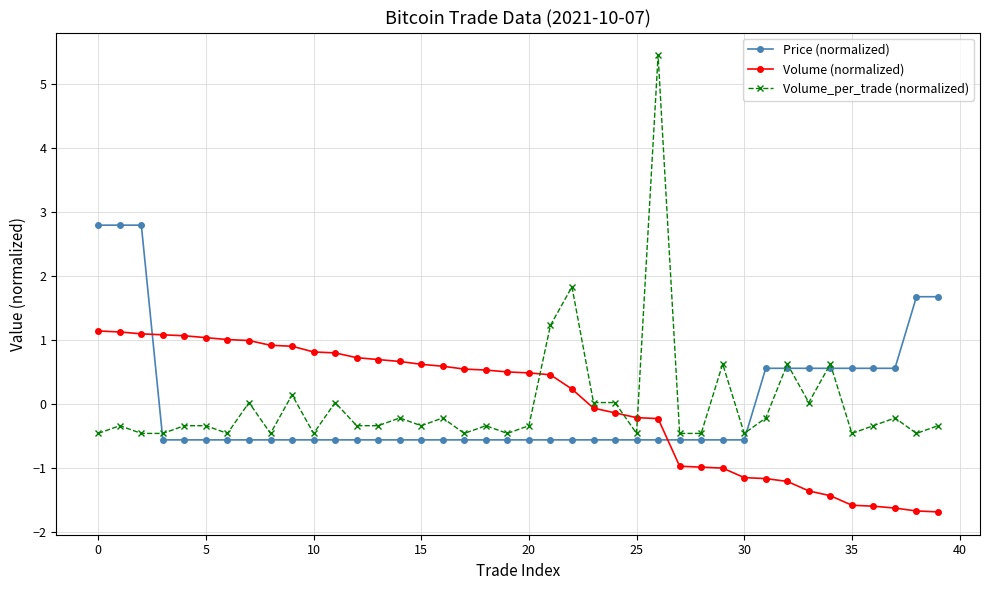

True or false: Volume_per_trade (normalized) has more than 0 points higher than both neighbors.

True